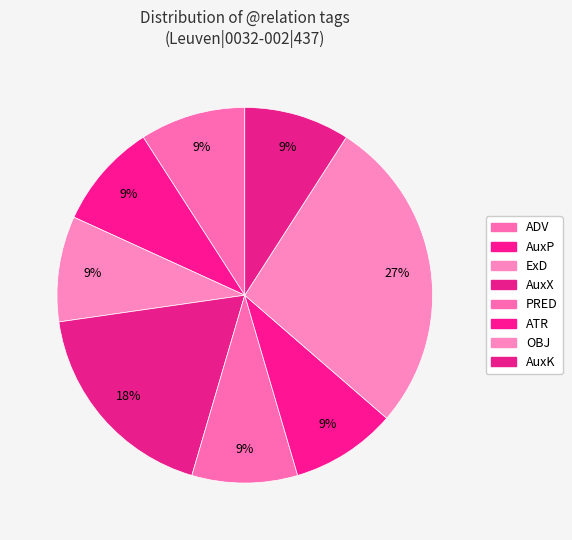

How many segments does this pie chart have?

8